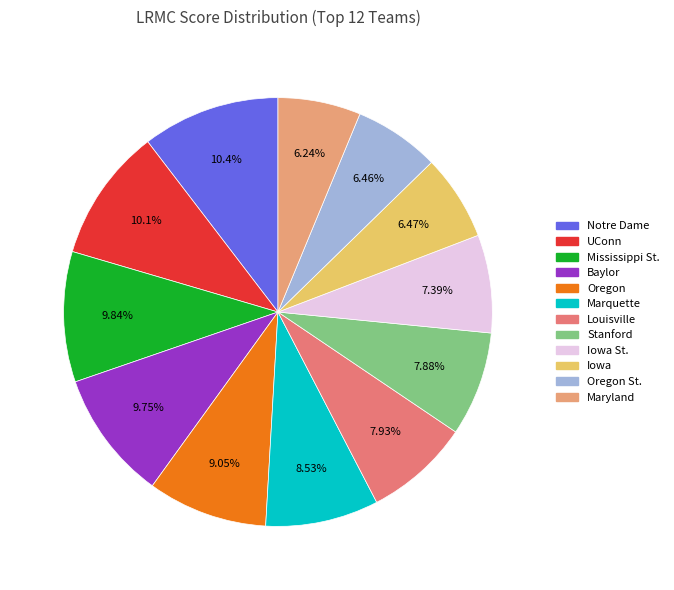

Count the number of slices in the pie.

12